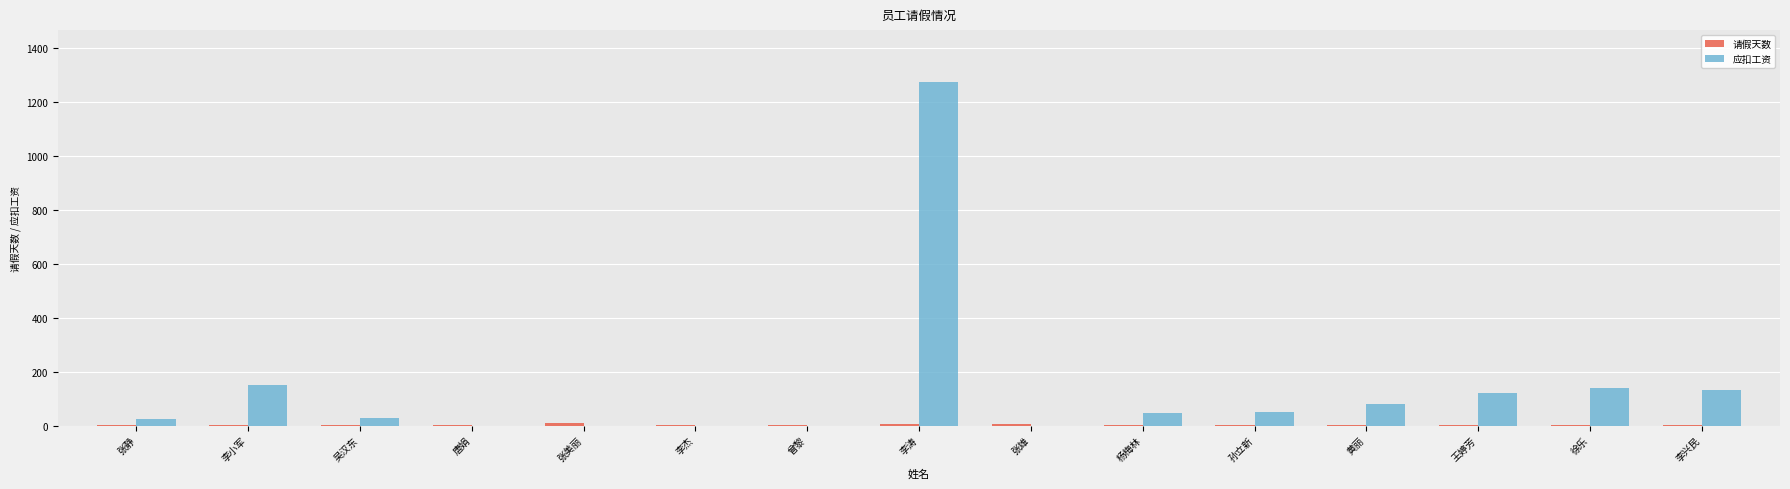

What is the average value of the 应扣工资 series?

136.4